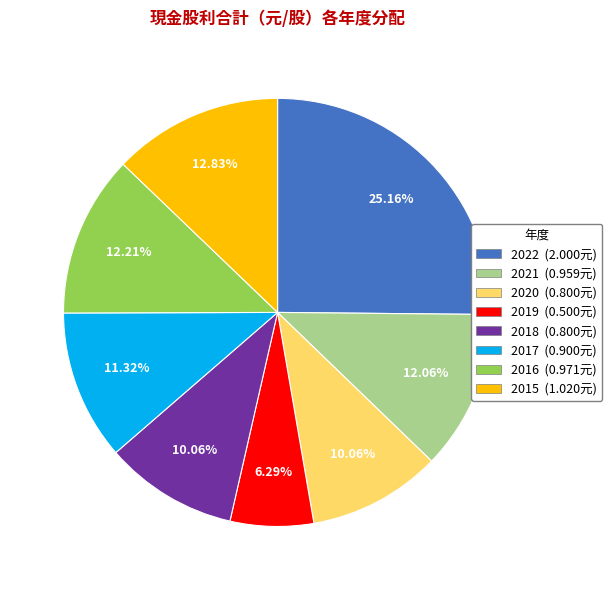

Is there any slice that represents more than half of the pie?

No